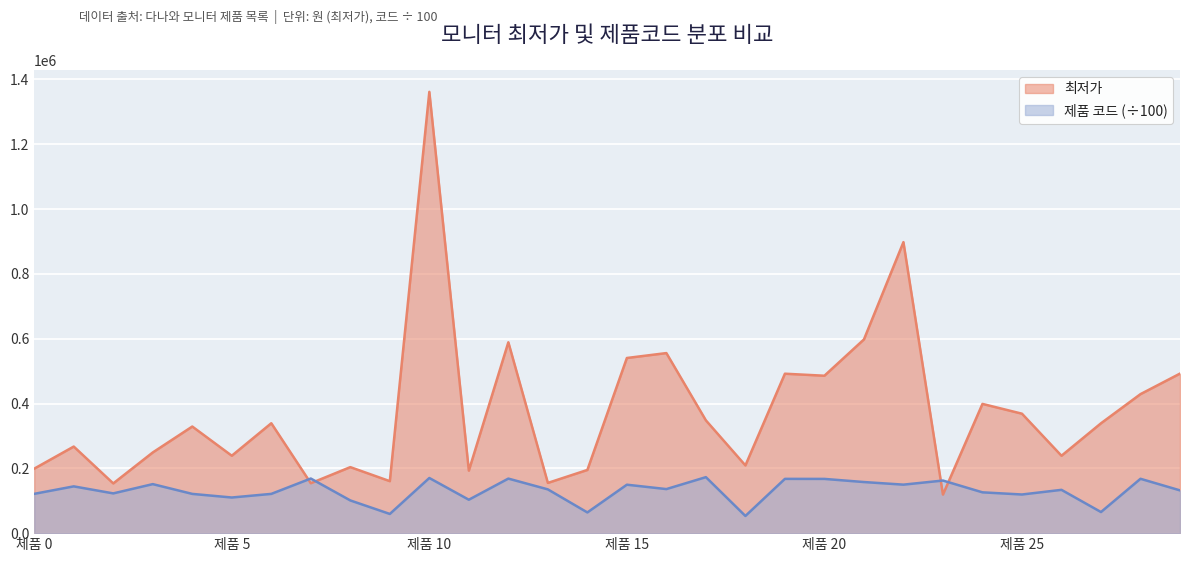

What is the value of the 제품 코드 point at the 27th from the left?

133608.4